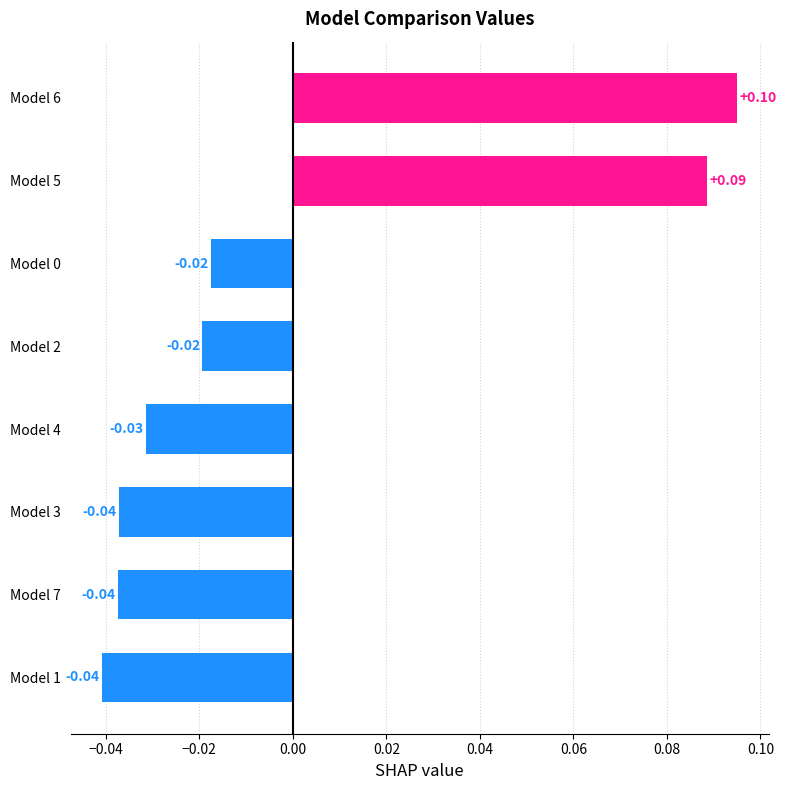

What is the maximum value shown in the chart?

0.1